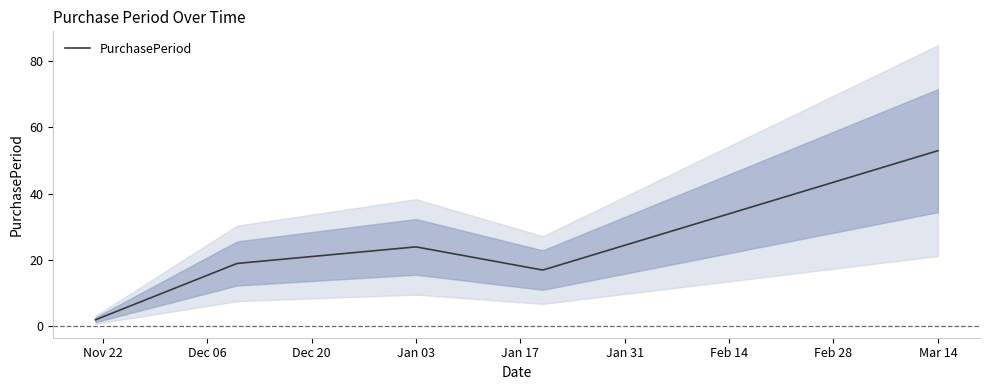

Approximately how many times larger is the value at 2017-01-03 compared to 2016-11-21?

12.0